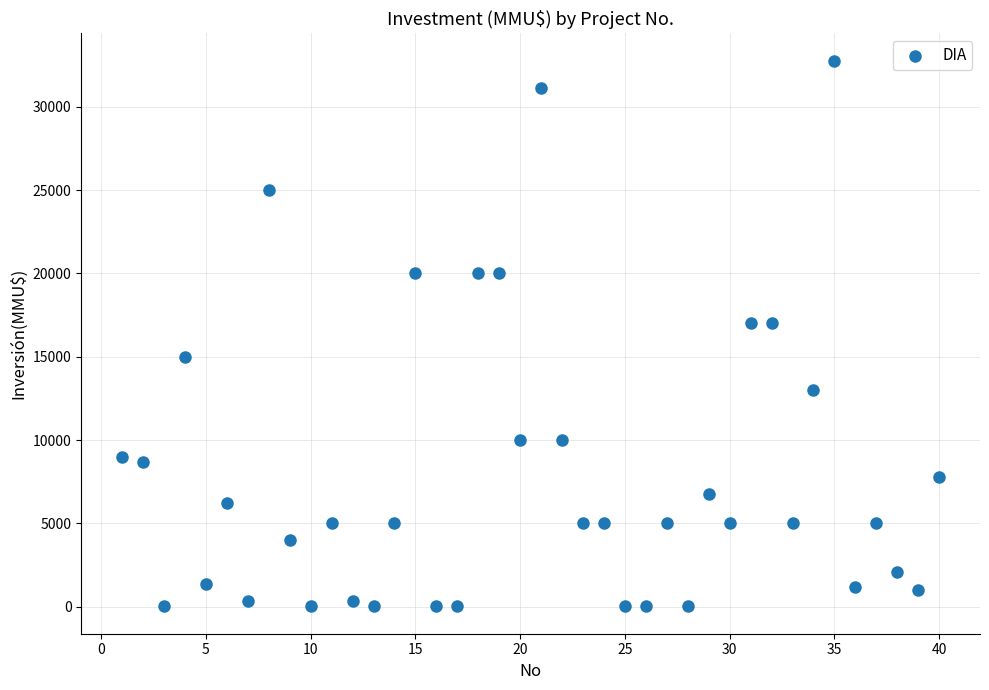

What is the range of Y values (max minus min)?

32765